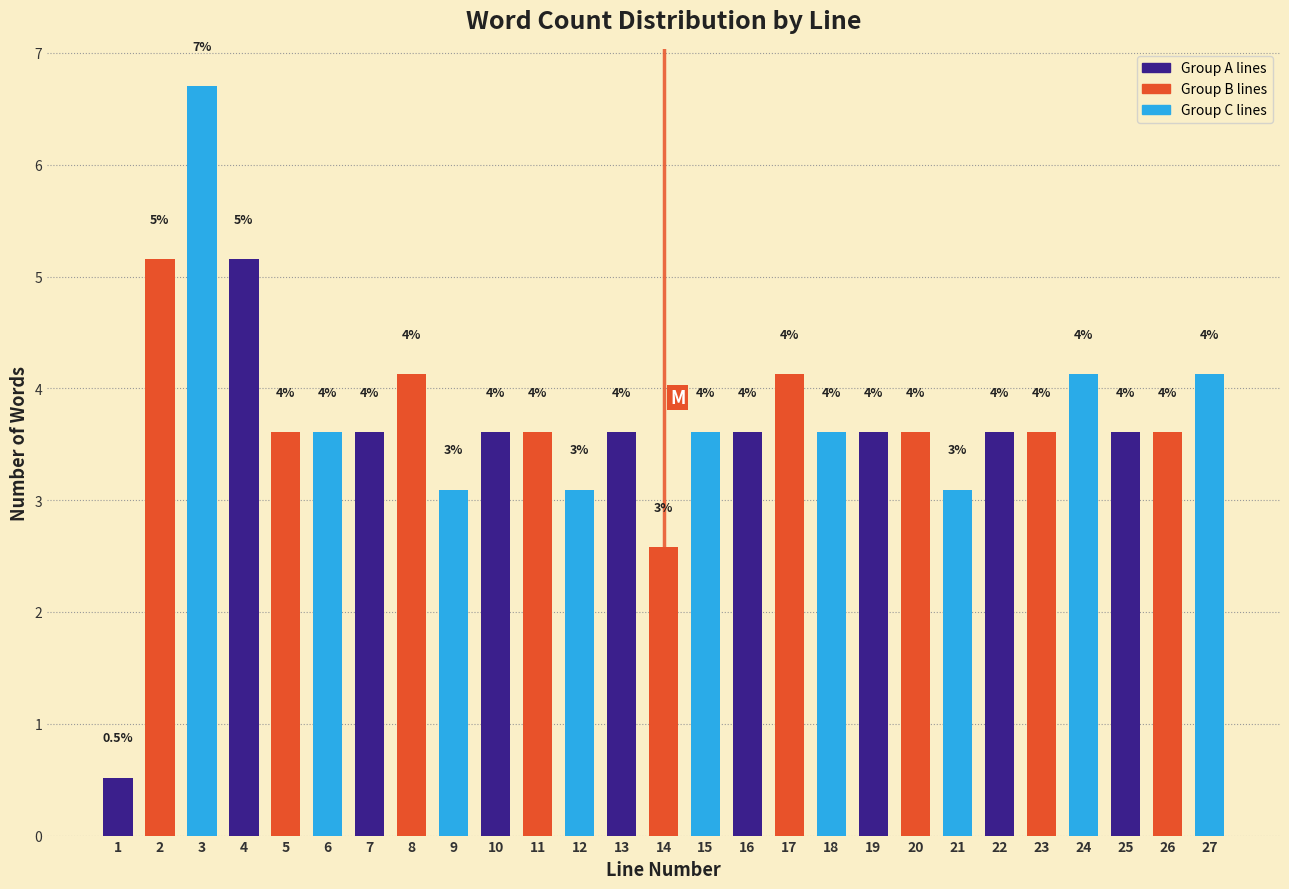

Does the chart contain any negative values?

No